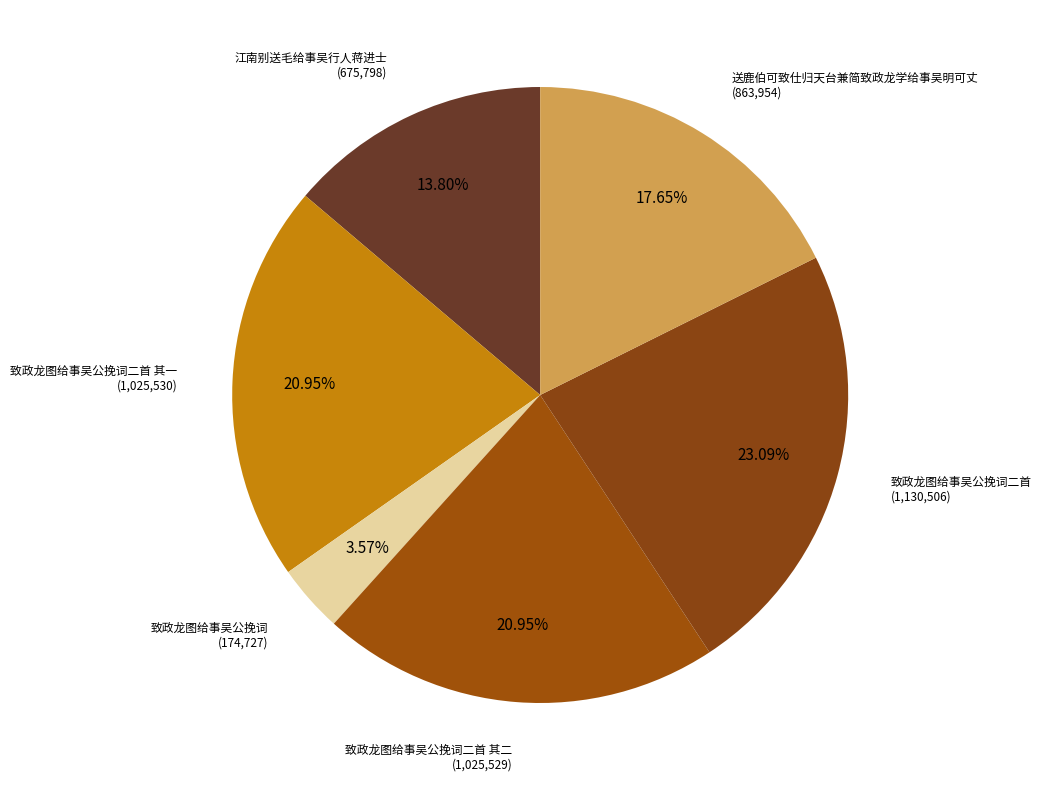

Is there a majority slice in this chart?

No